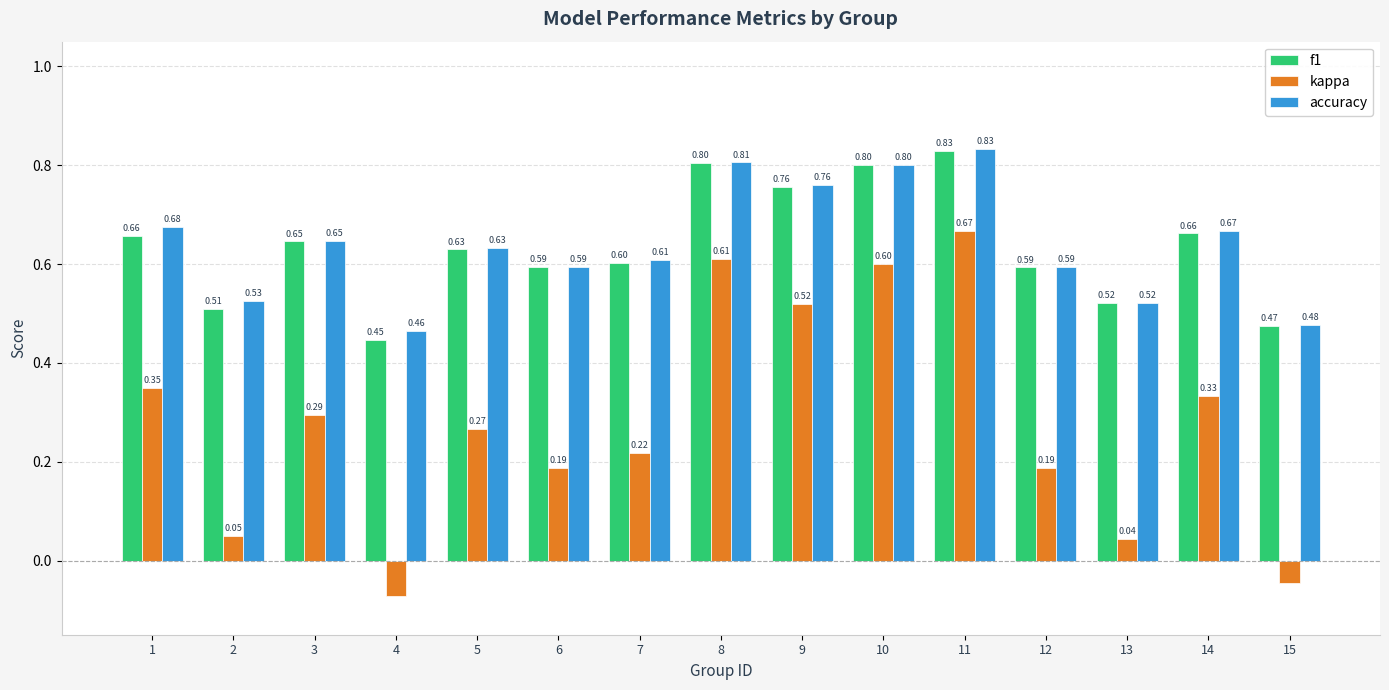

How many data points in kappa are less than 0?

2